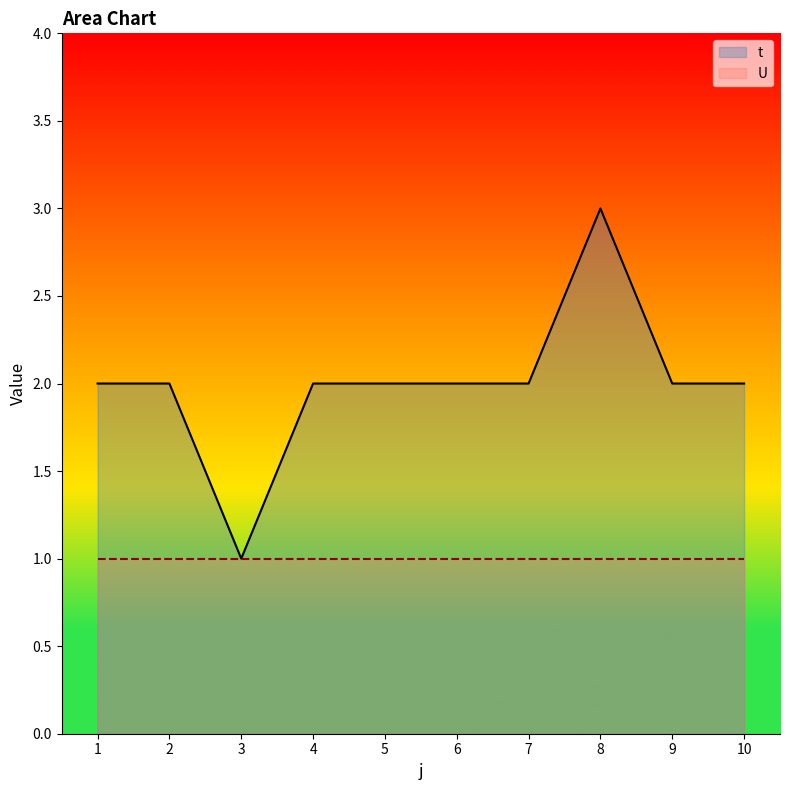

Reading left to right, what are all the values shown in this chart?

2	2	1	2	2	2	2	3	2	2